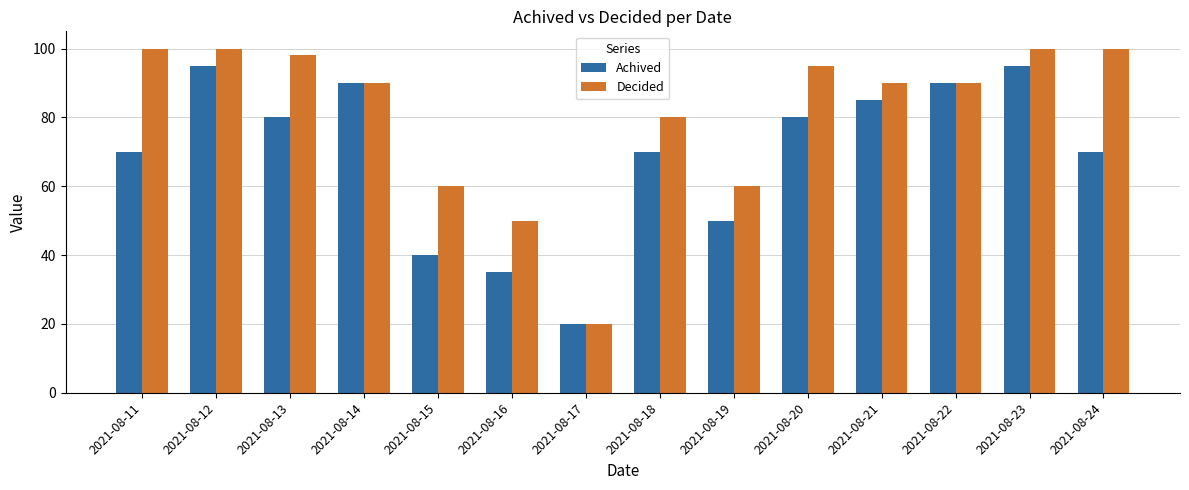

At 2021-08-24, list the series in order from smallest to largest.

Achived, Decided